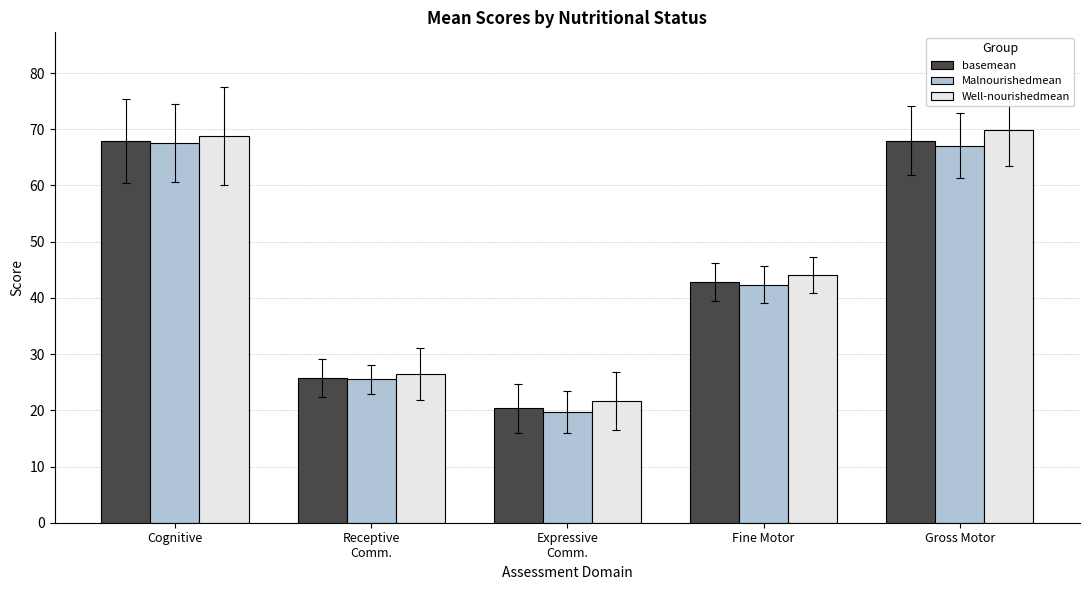

At how many categories does at least one series exceed 24?

4